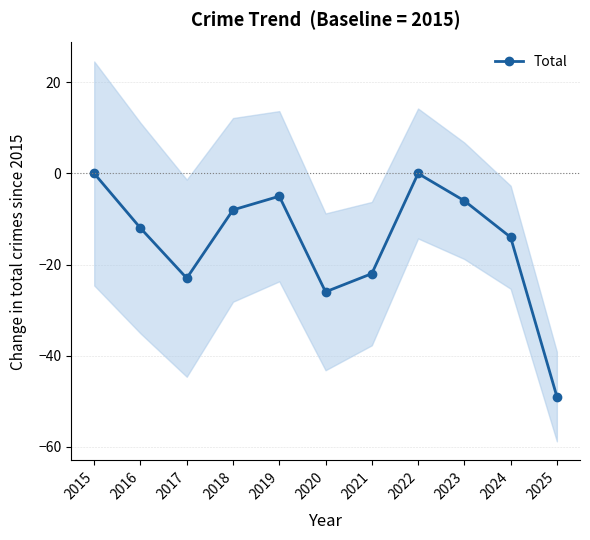

How many lines are shown in the chart?

1